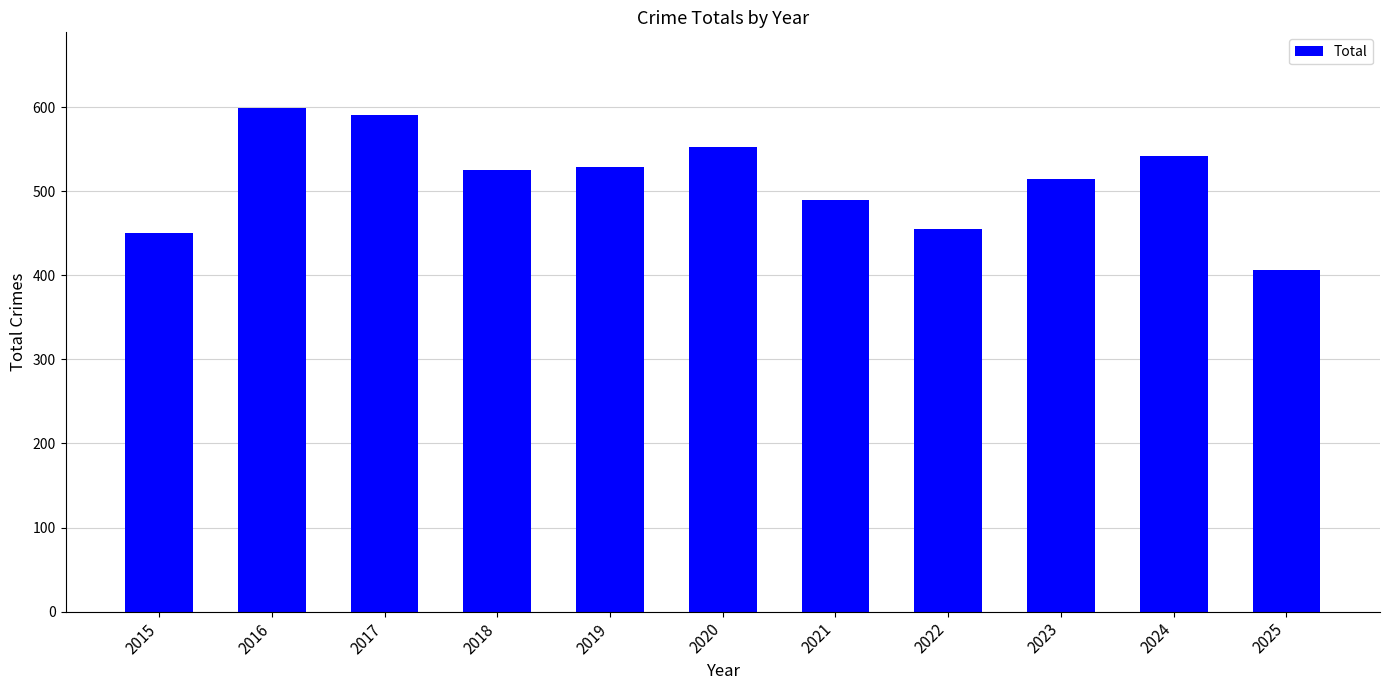

Count the number of data series in this chart.

1